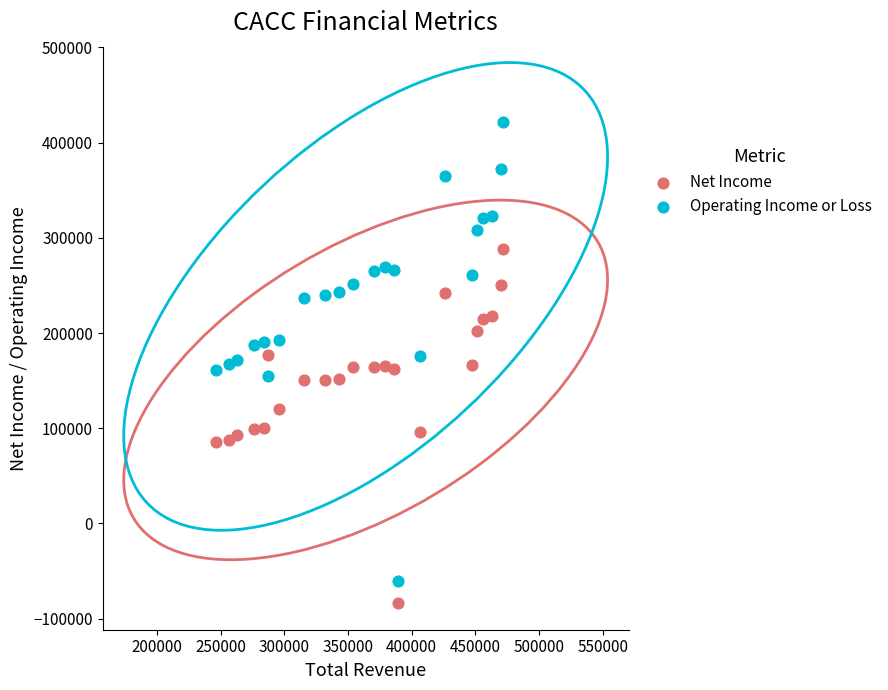

Which series contains the highest Y value?

Operating Income or Loss